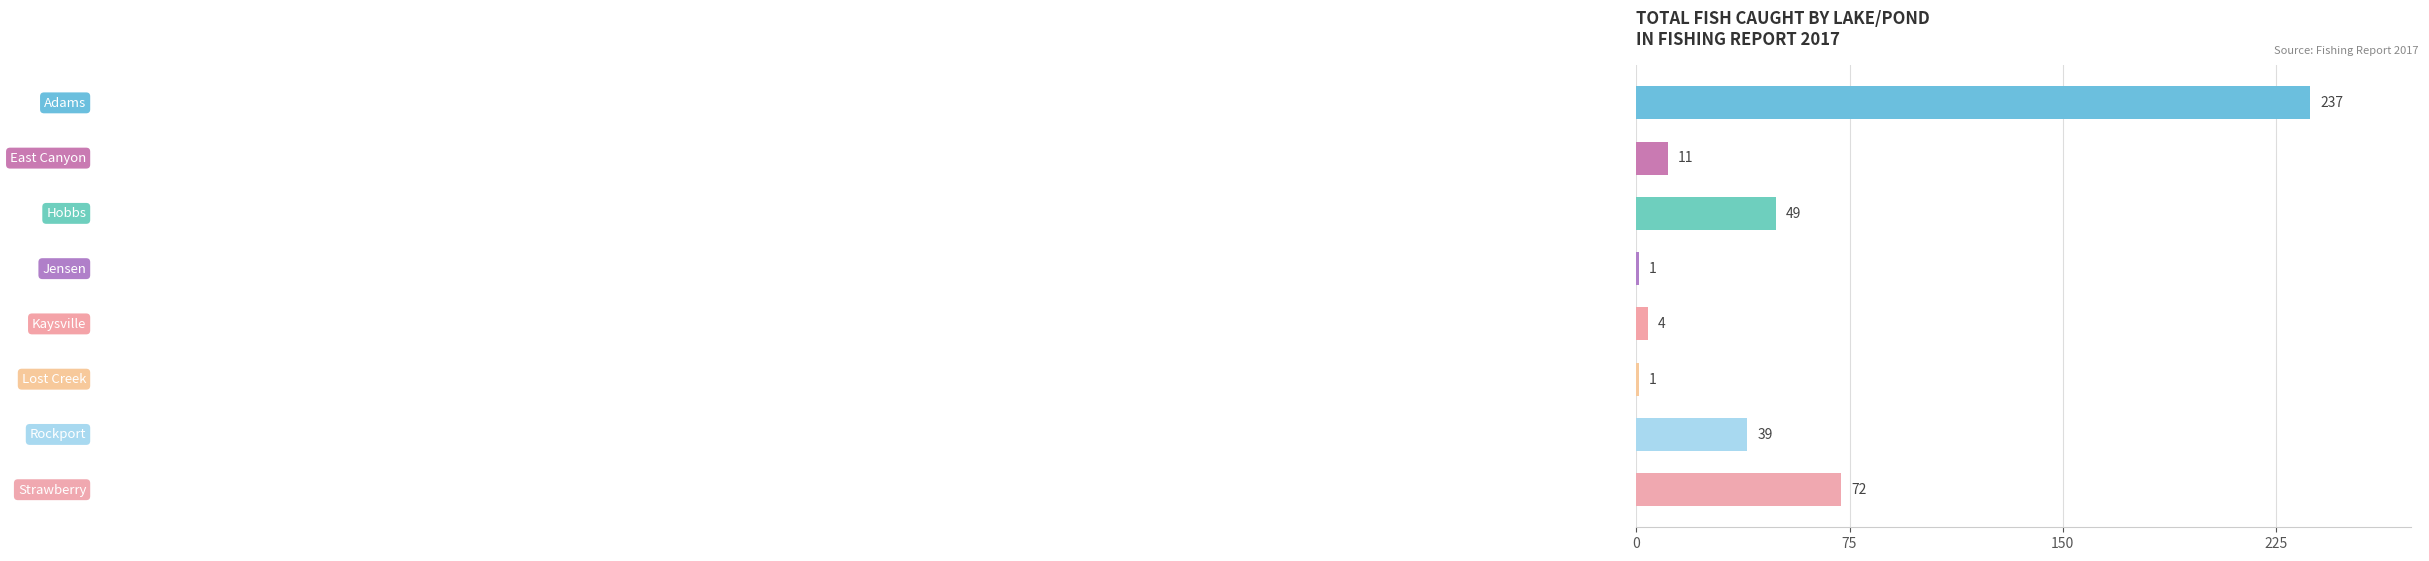

What is the value of the 6th bar from the top?

1